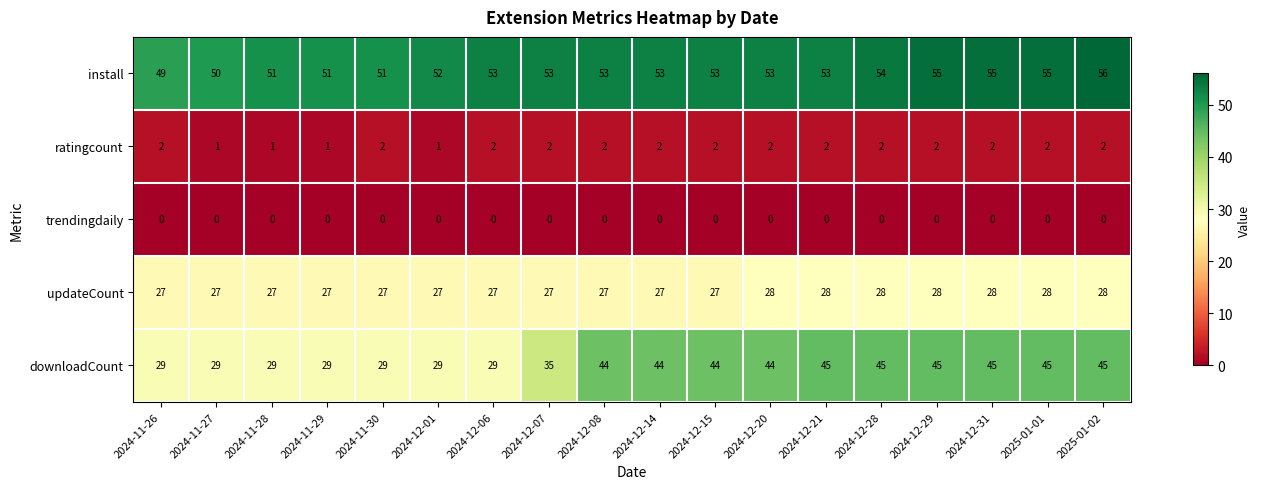

Count the number of data series in this chart.

5